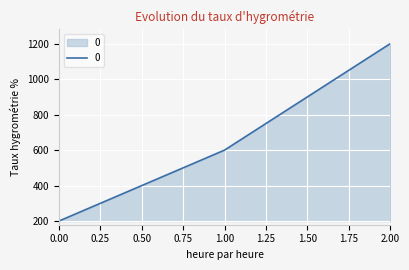

Rank the categories by value from highest to lowest.

2.00, 1.00, 0.00